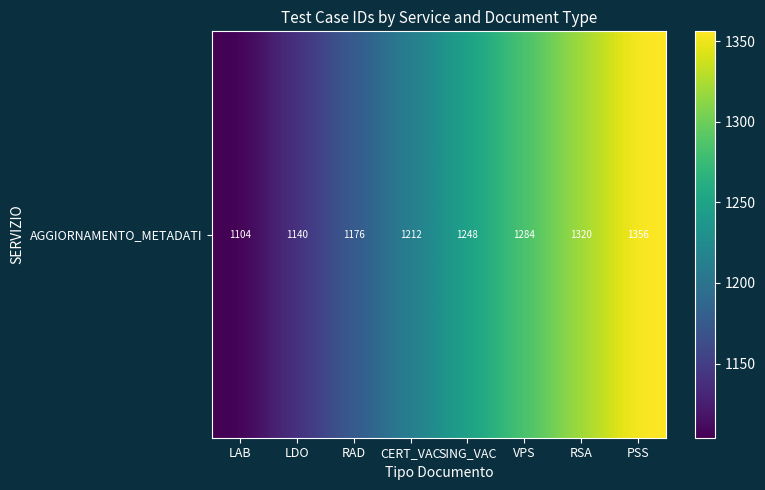

List the labels in order of value, largest first.

PSS, RSA, VPS, SING_VAC, CERT_VAC, RAD, LDO, LAB